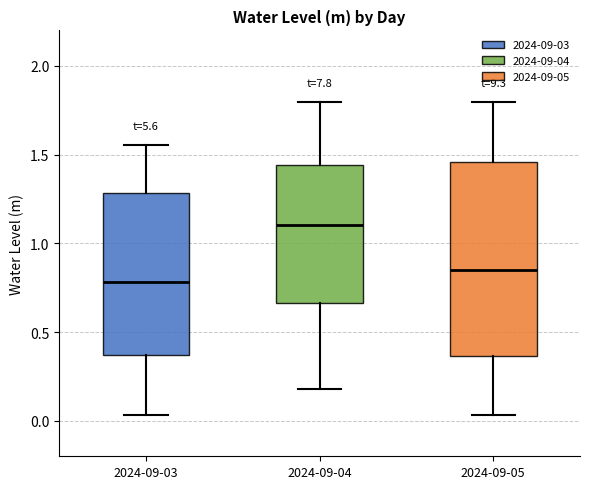

Reading left to right, transcribe this box plot: for each box, give where its median line is, the range the box spans, and where its two whiskers end, as read against the y-axis. The values are not printed on the chart, so give them approximately, as read against the axis.

2024-09-03: median 0.80, box 0.35 to 1.30, whiskers 0.05 to 1.55
2024-09-04: median 1.10, box 0.65 to 1.45, whiskers 0.20 to 1.80
2024-09-05: median 0.85, box 0.35 to 1.45, whiskers 0.05 to 1.80